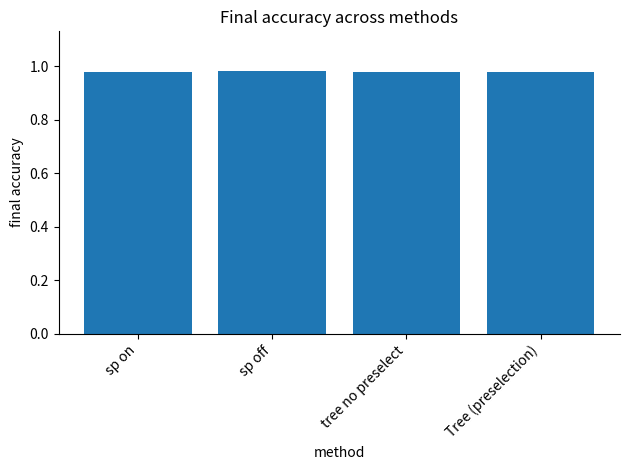

How many values are between 0 and 1?

4